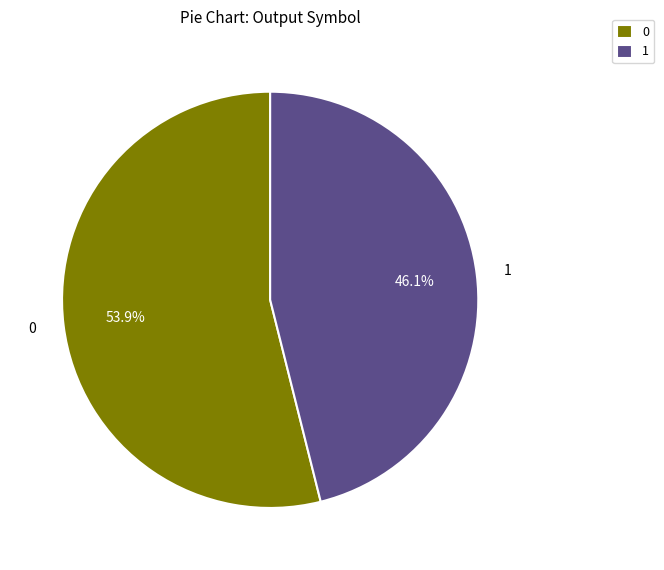

Is there a majority slice in this chart?

Yes